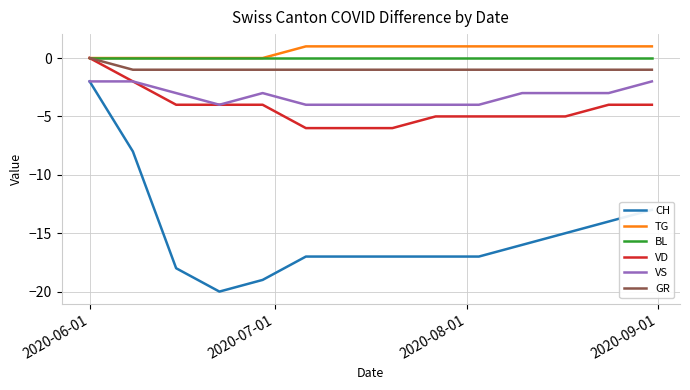

True or false: VD and CH intersect in this chart.

False